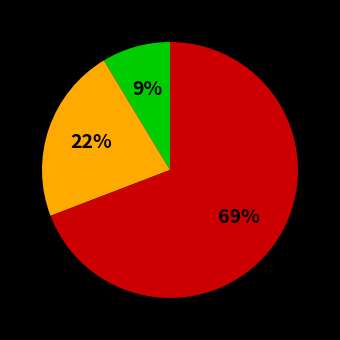

Is there any slice that represents more than half of the pie?

Yes